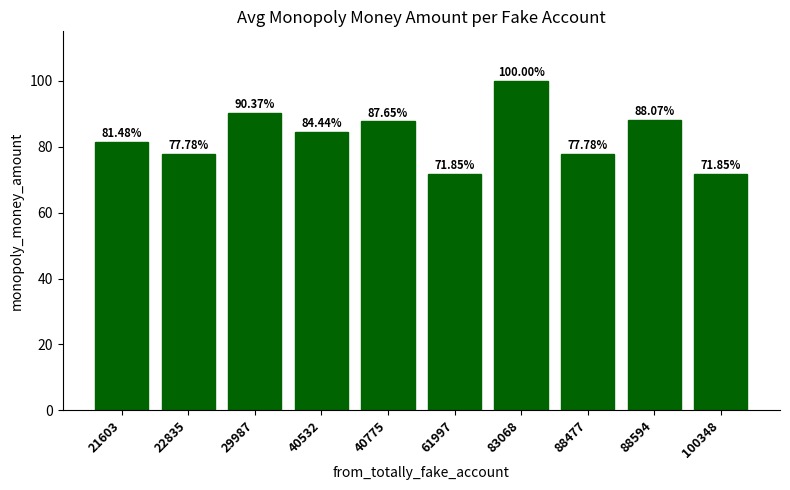

Between 22835 and 21603, which is larger?

21603